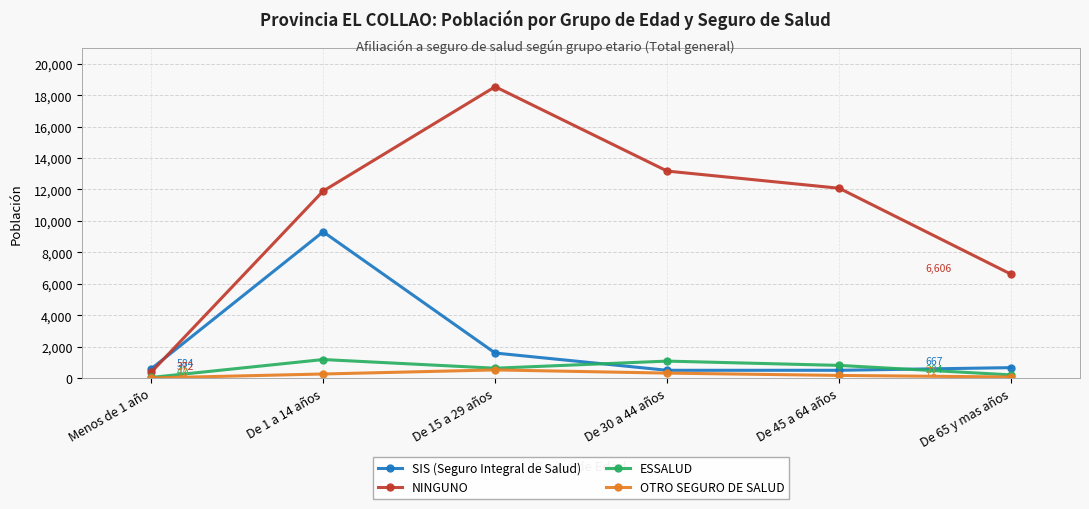

What are all the series names shown in the legend?

SIS (Seguro Integral de Salud), NINGUNO, ESSALUD, OTRO SEGURO DE SALUD